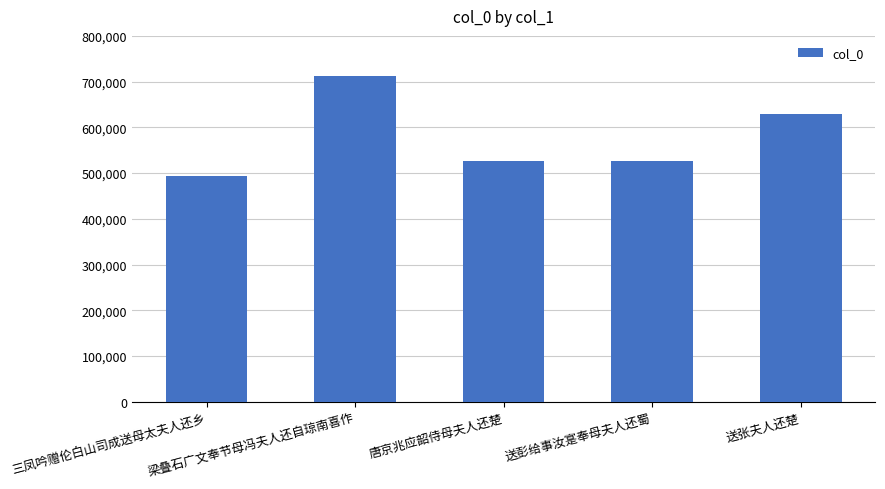

What is the label of the 5th bar from the left?

送张夫人还楚